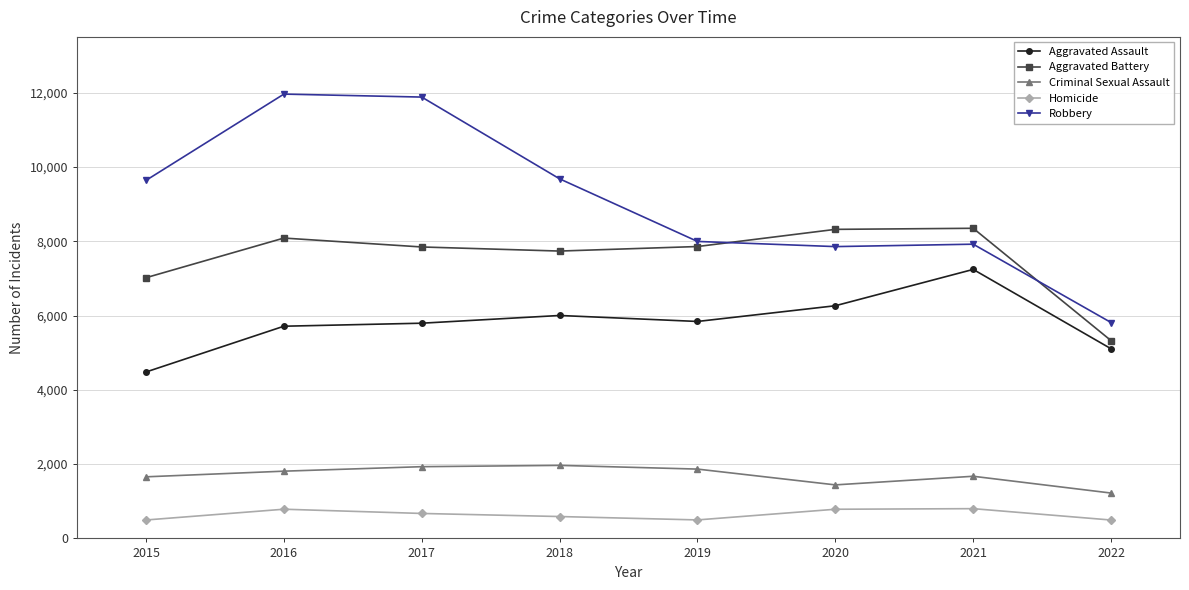

True or false: Criminal Sexual Assault and Aggravated Assault intersect in this chart.

False